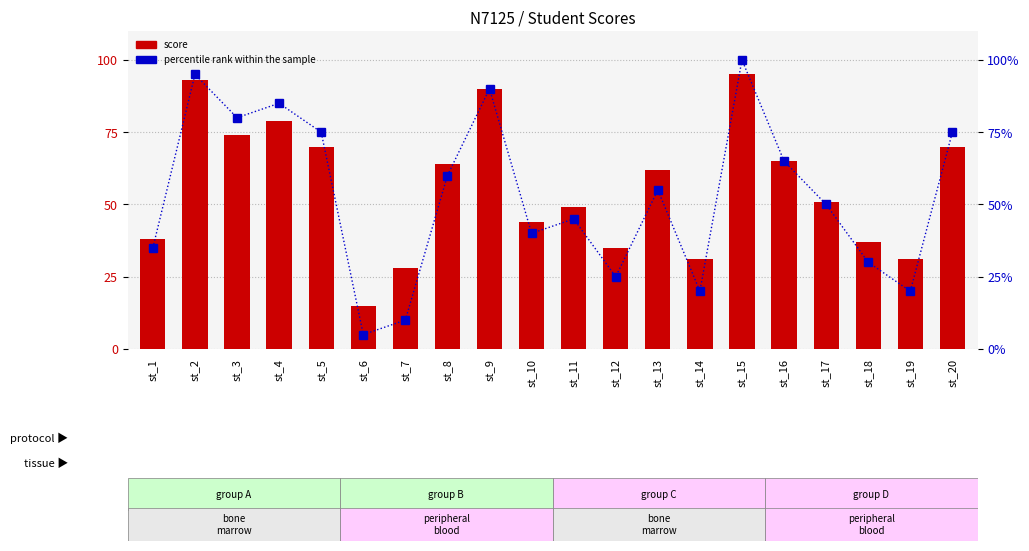

What is the lowest value of the percentile rank within the sample series?

5